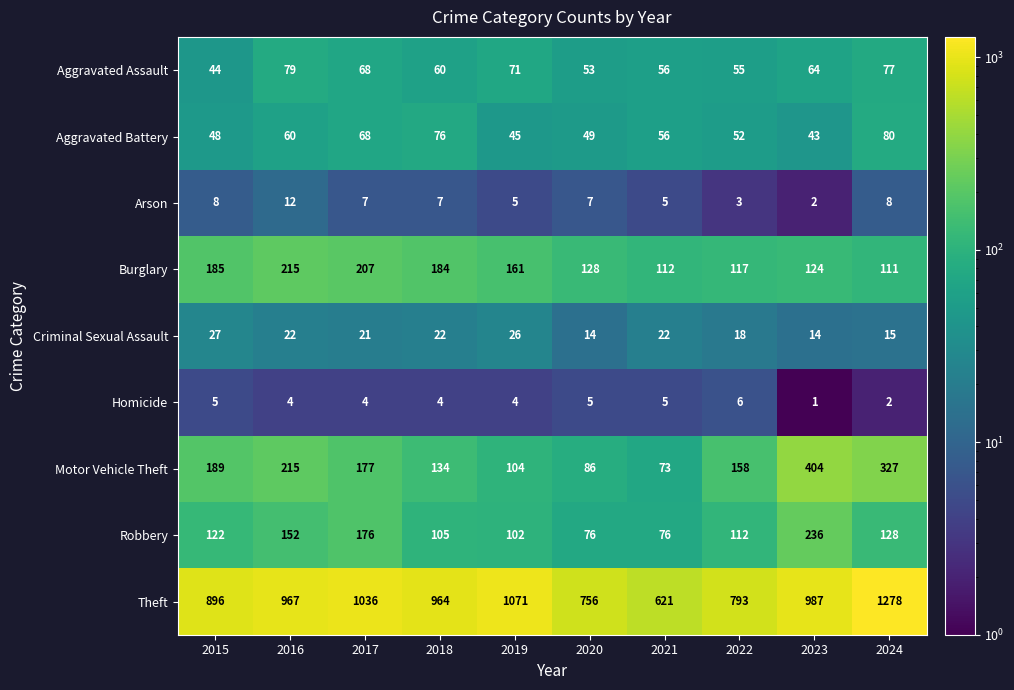

What is the greatest value displayed?

1278